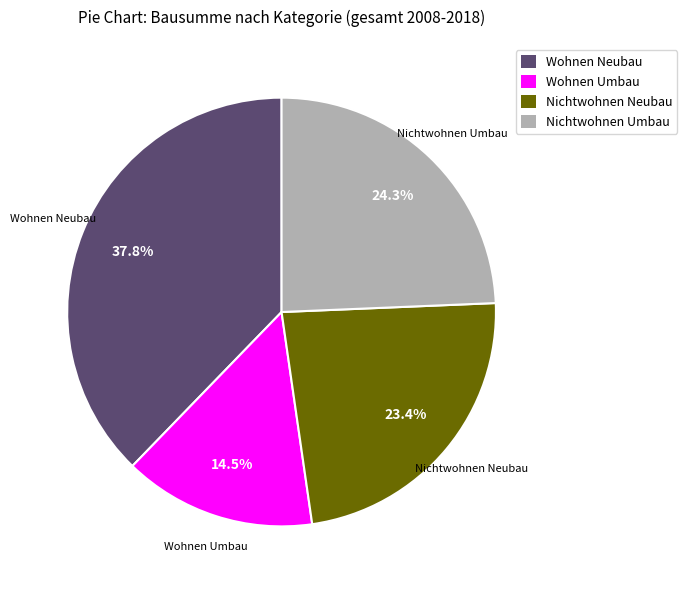

Combined, do Wohnen Neubau and Nichtwohnen Umbau account for over 50%?

Yes